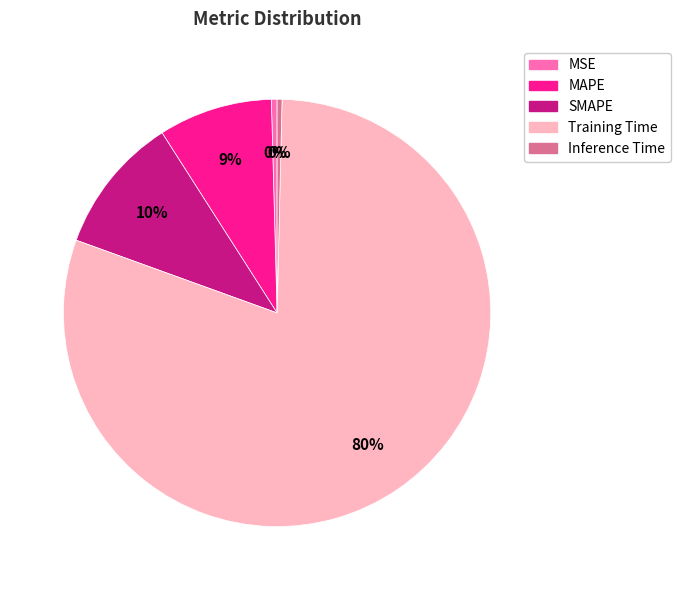

To the nearest percent, what portion does SMAPE represent?

10%